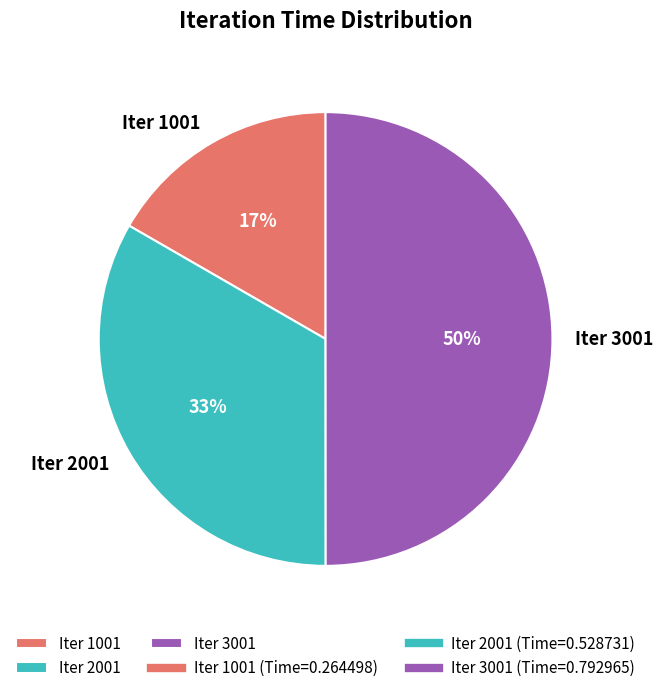

Between Iter 2001 and Iter 3001, which is larger?

Iter 3001